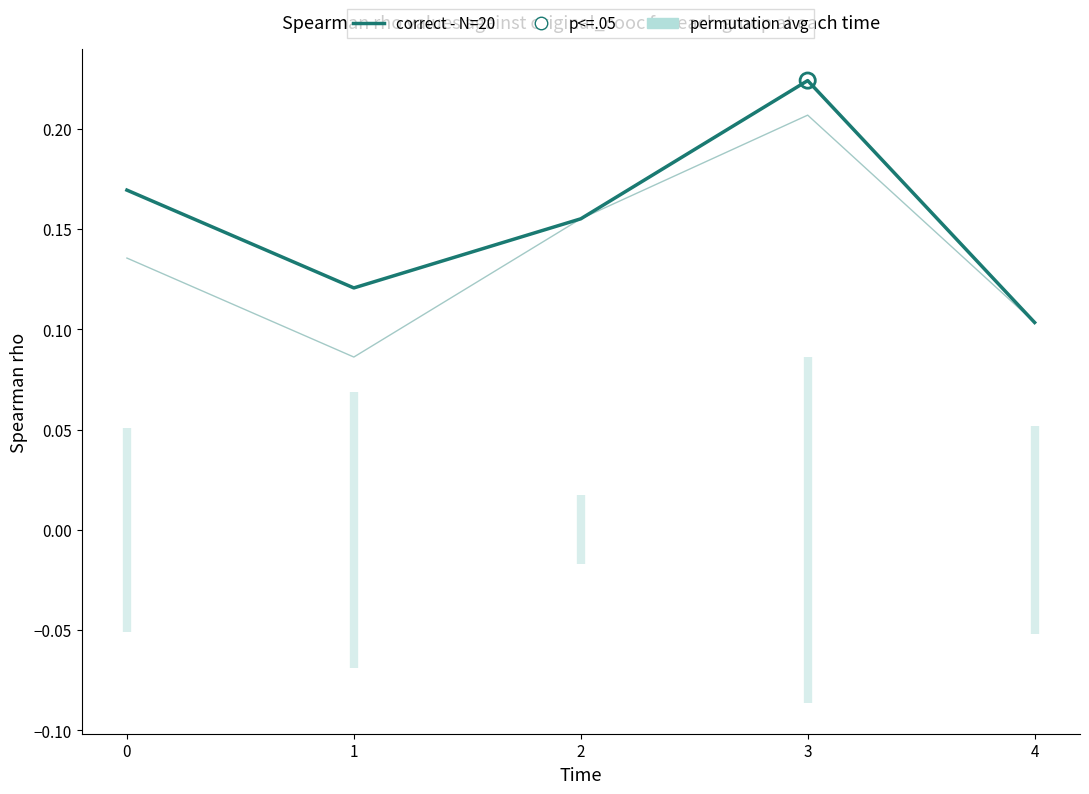

Between 4 and 2, which is larger?

2